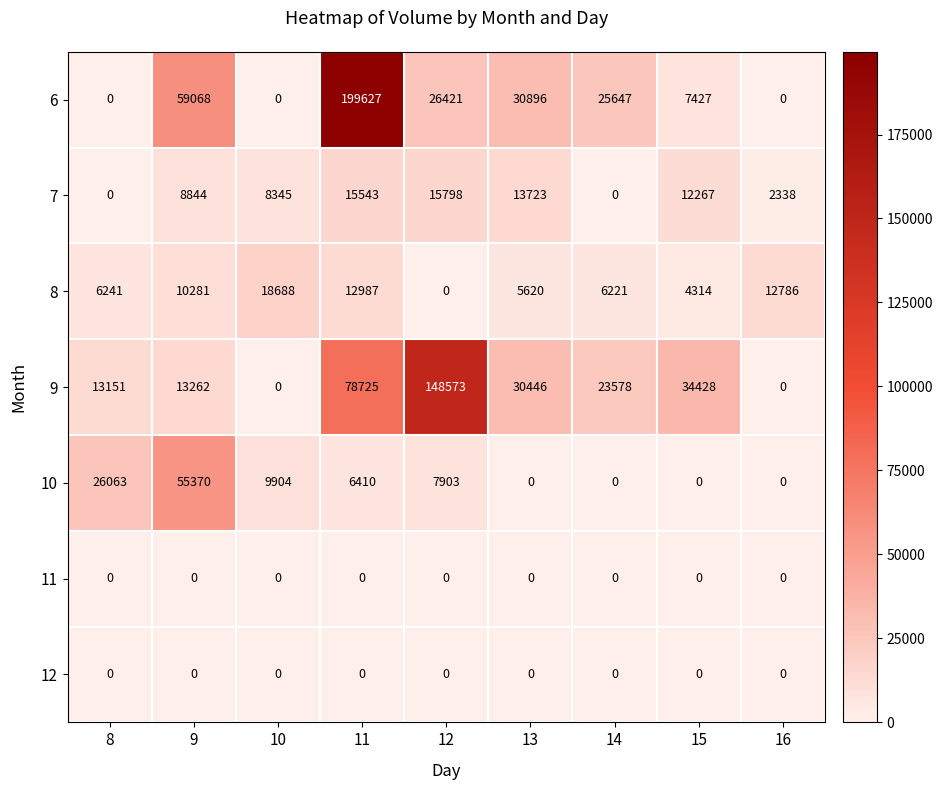

What is the total value across all series at 9?

146825